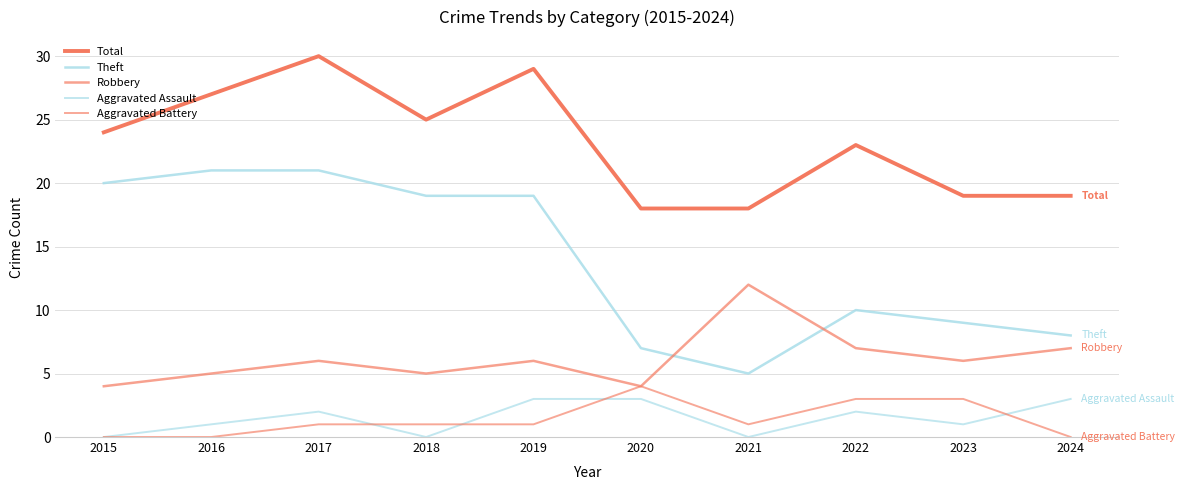

Which label corresponds to the smallest value in the chart?

2015